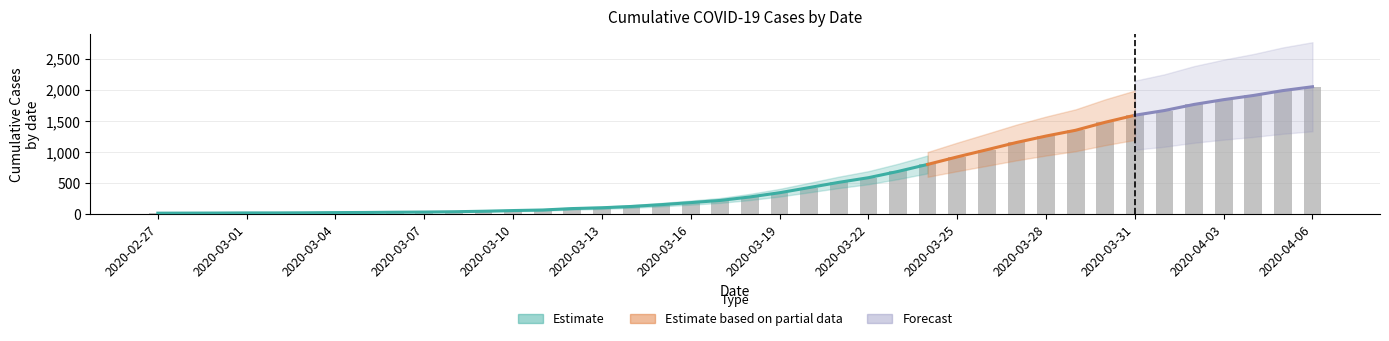

Where is the data nearest to the value 1031?

2020-03-26